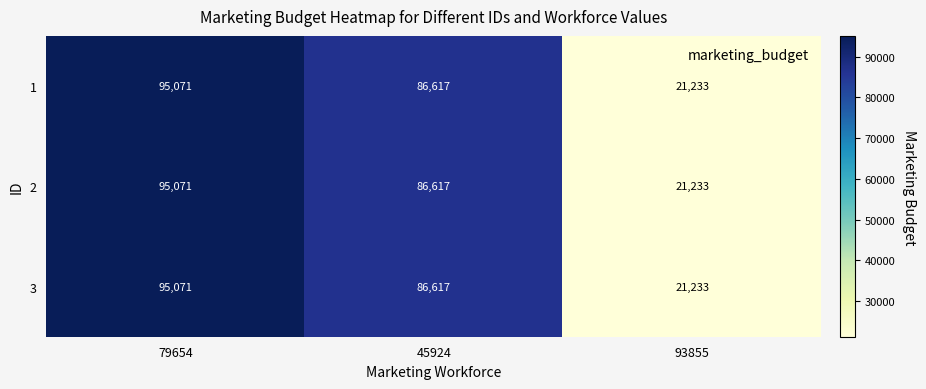

What is the difference between the maximum and minimum values in the 1 series?

73838